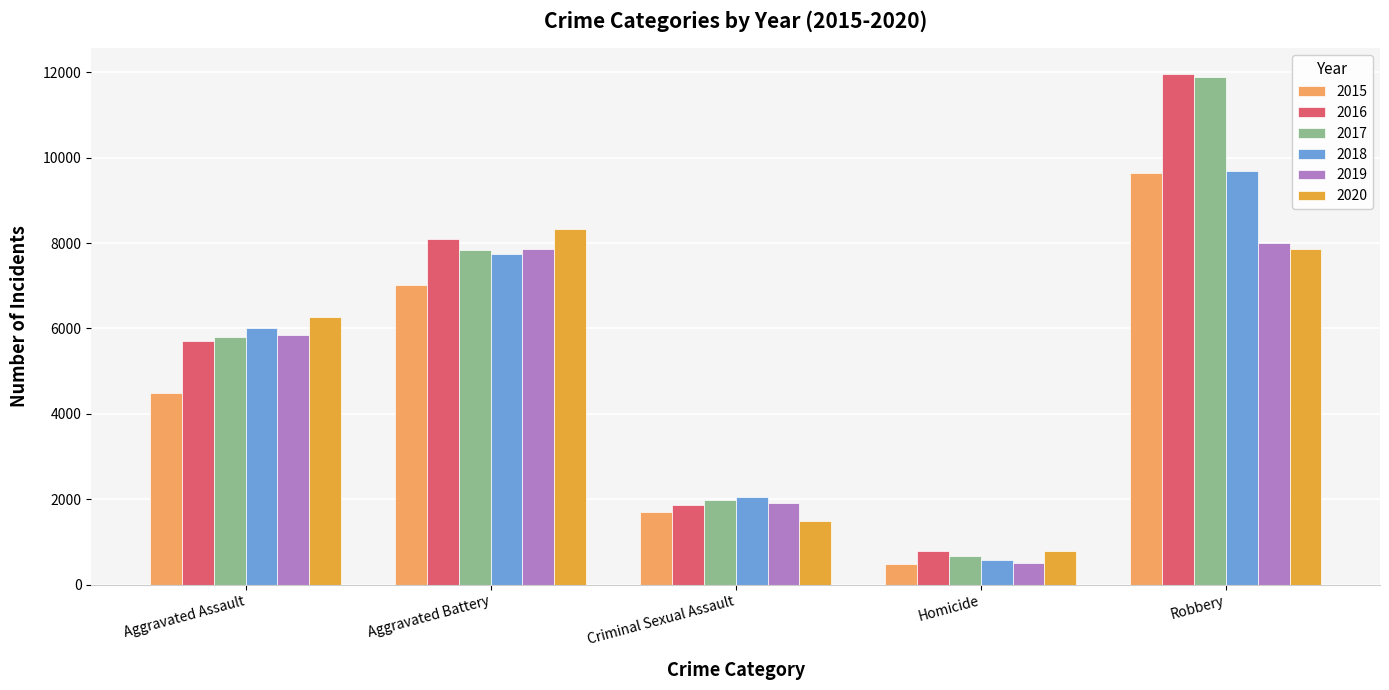

Is it true that 2018 equals 8265 at Aggravated Assault?

False